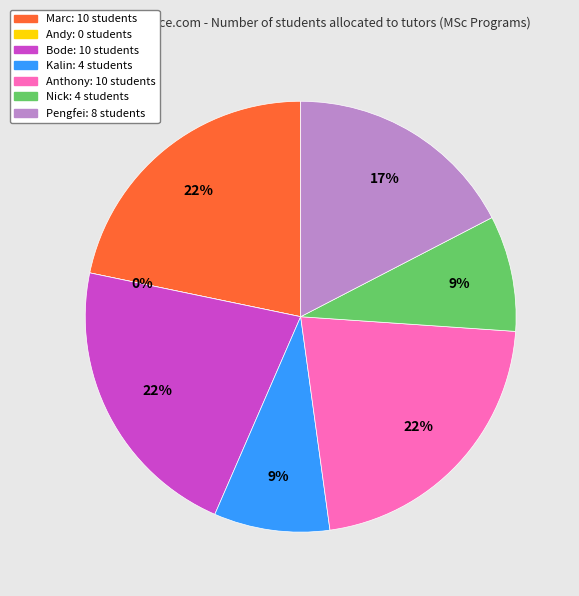

Which has a higher value, Bode or Pengfei?

Bode